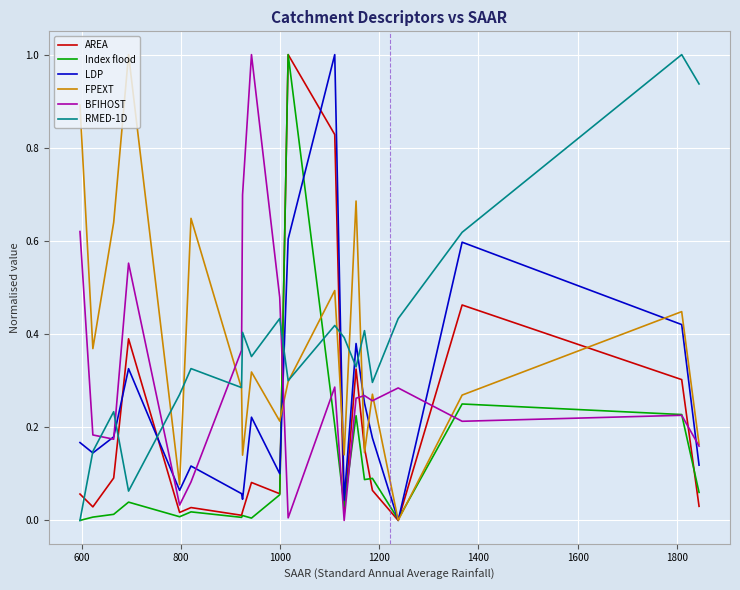

True or false: AREA and RMED-1D intersect in this chart.

True